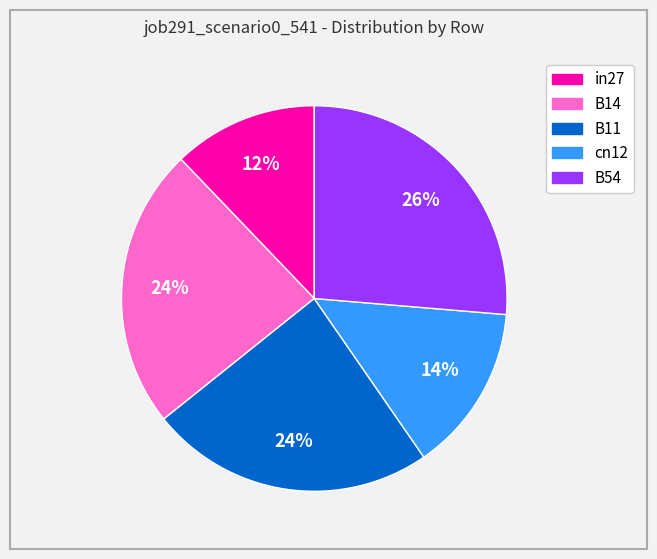

To the nearest percent, what percentage of the pie is B11?

24%